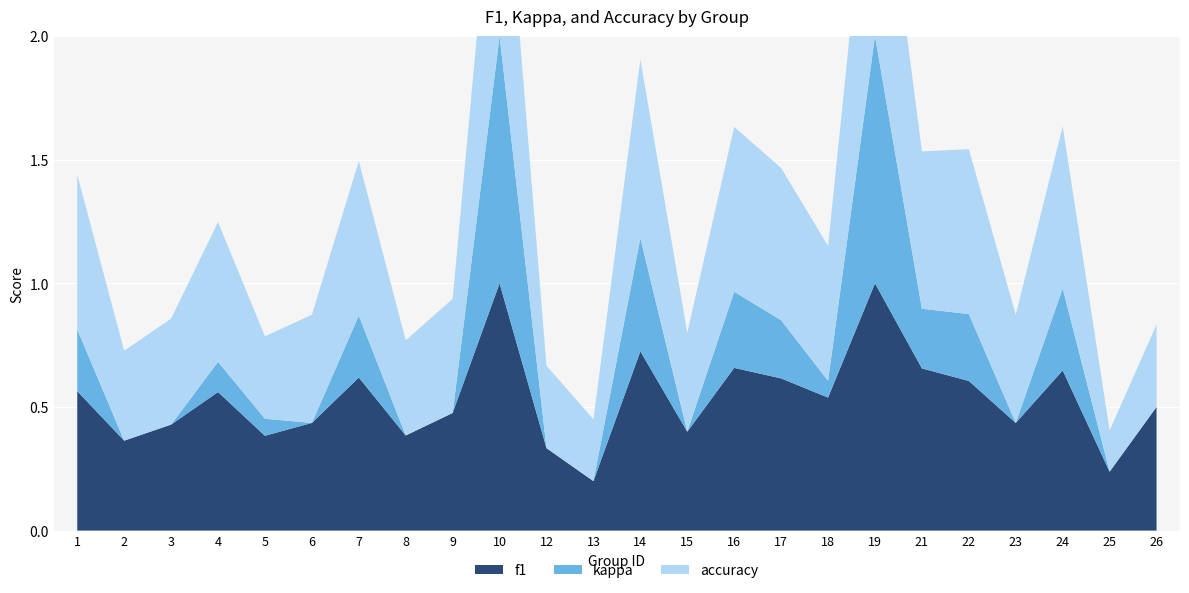

Reading left to right, what are all the values shown in this chart?

f1: 0.6	0.4	0.4	0.6	0.4	0.4	0.6	0.4	0.5	1.0	0.3	0.2	0.7	0.4	0.7	0.6	0.5	1.0	0.7	0.6	0.4	0.6	0.2	0.5
kappa: 0.2	-0.3	-0.1	0.1	0.1	-0.1	0.2	-0.3	-0.2	1.0	-0.3	-0.5	0.5	-0.2	0.3	0.2	0.1	1.0	0.2	0.3	-0.1	0.3	-0.4	0.0
accuracy: 0.6	0.4	0.4	0.6	0.3	0.4	0.6	0.4	0.5	1.0	0.3	0.2	0.7	0.4	0.7	0.6	0.5	1.0	0.6	0.7	0.4	0.7	0.2	0.3